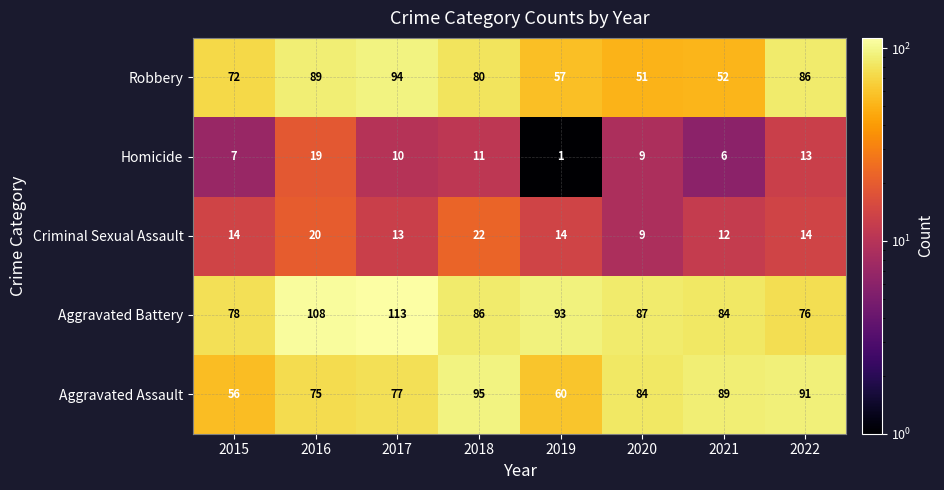

What is the maximum value shown in the chart?

113